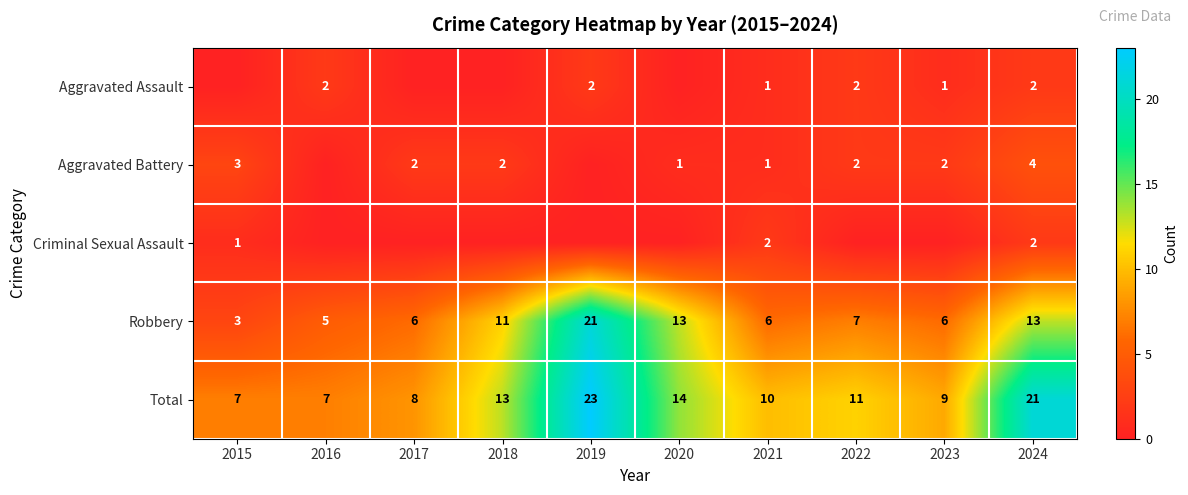

Count the number of data series in this chart.

5